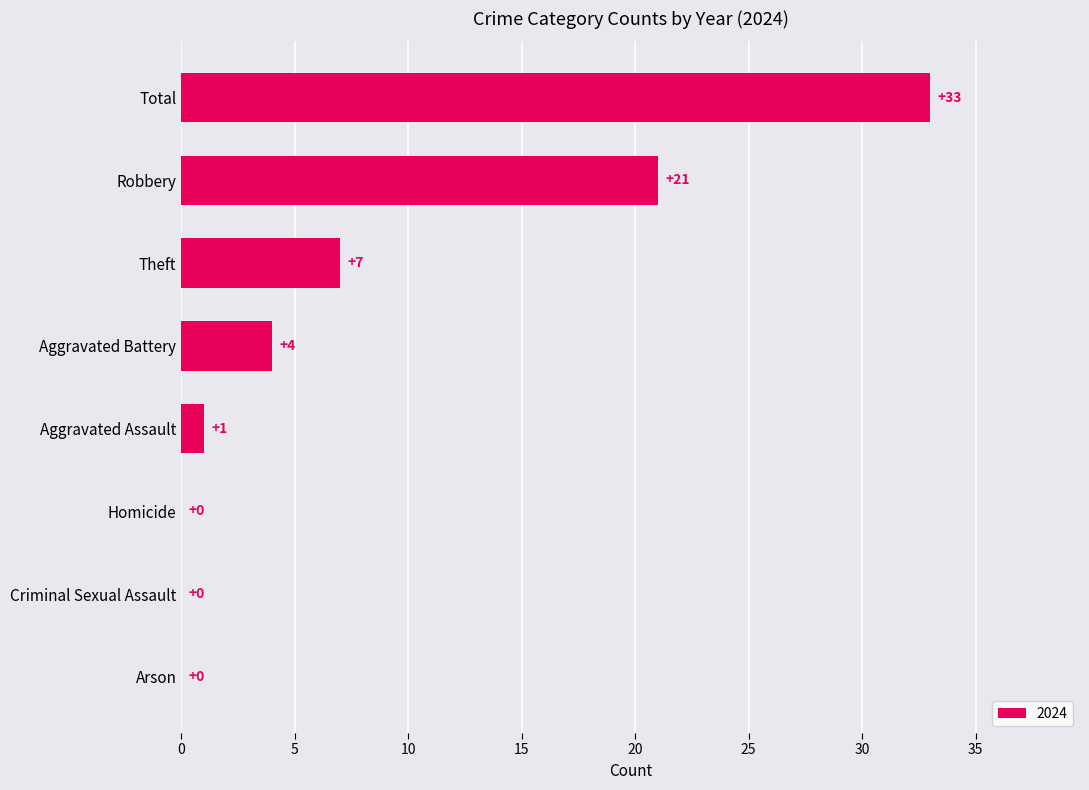

At which label is the value closest to 16?

Robbery